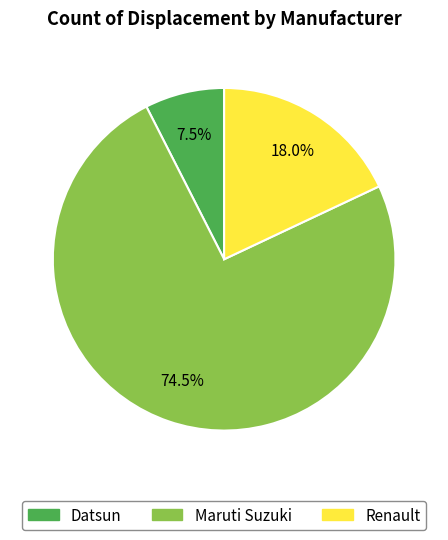

To the nearest percent, what is the difference between the Renault and Maruti Suzuki slice percentages?

56%